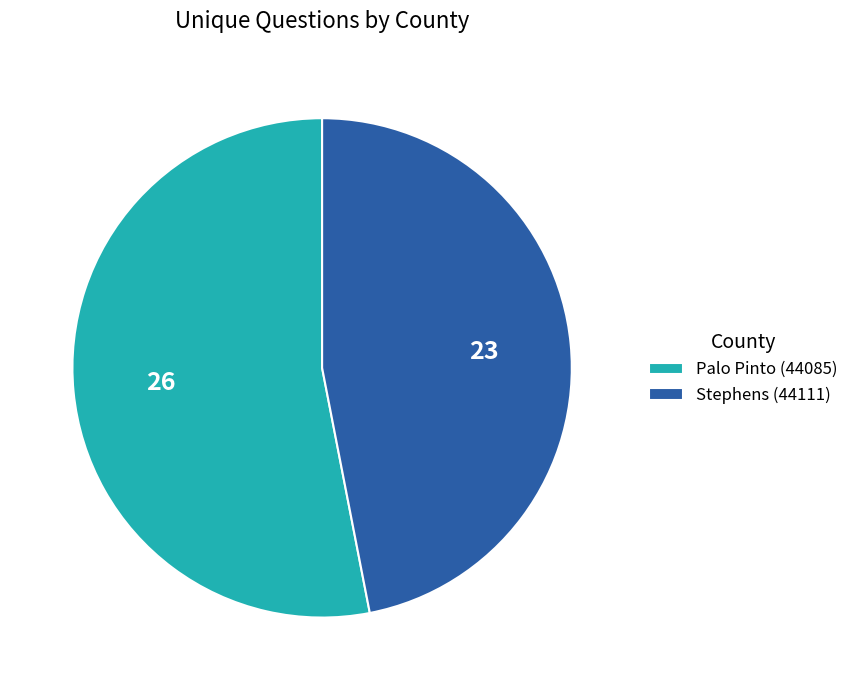

Do Palo Pinto (44085) and Stephens (44111) together represent more than half of the pie?

Yes